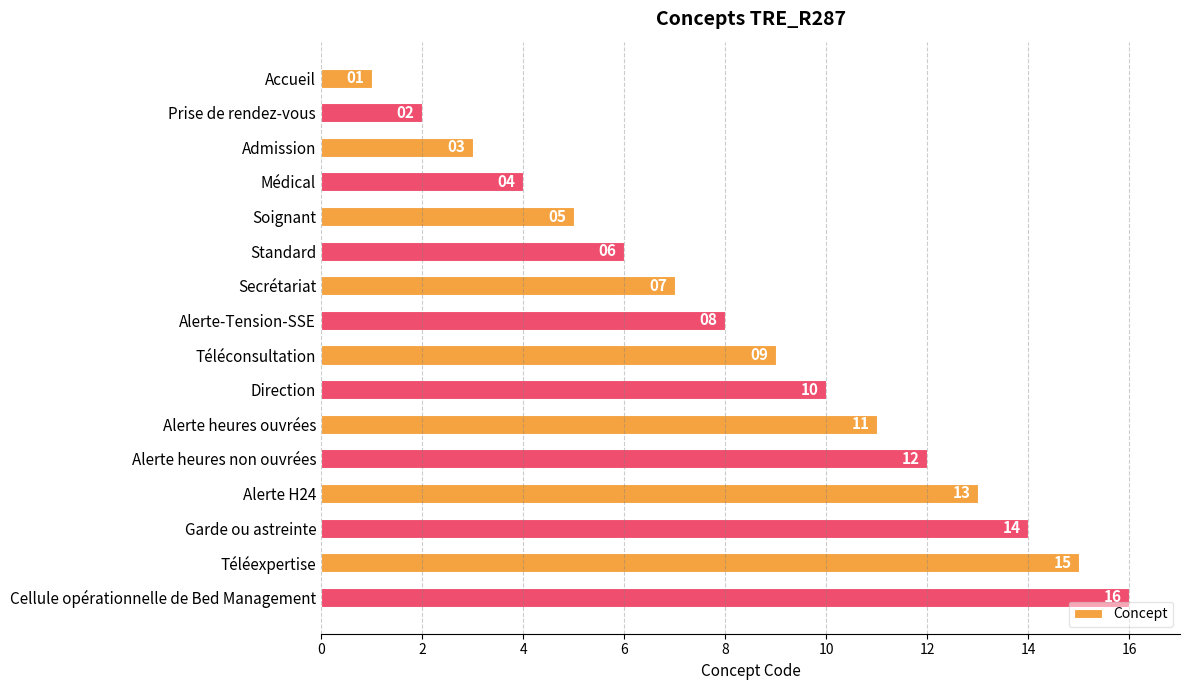

Rank the categories by value from highest to lowest.

Cellule opérationnelle de Bed Management, Téléexpertise, Garde ou astreinte, Alerte H24, Alerte heures non ouvrées, Alerte heures ouvrées, Direction, Téléconsultation, Alerte-Tension-SSE, Secrétariat, Standard, Soignant, Médical, Admission, Prise de rendez-vous, Accueil